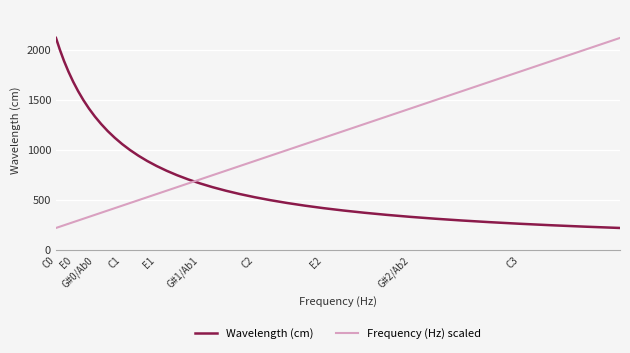

How many values in the Frequency (Hz) scaled series exceed 707?

20